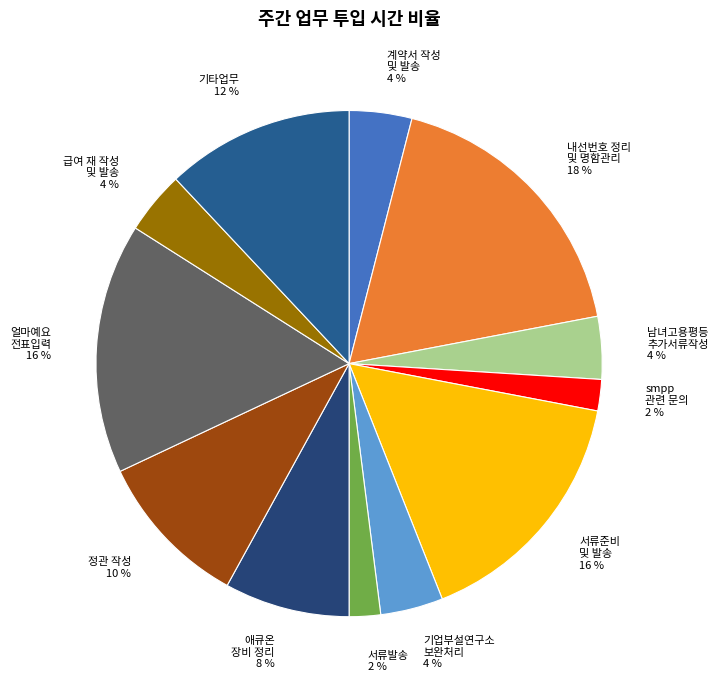

Does any single category account for the majority?

No